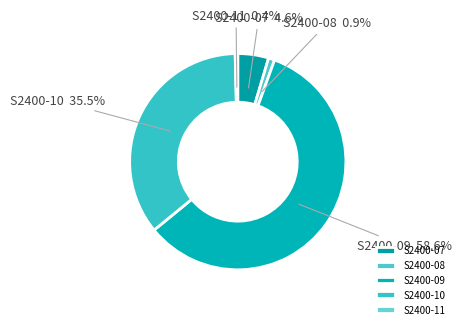

What portion of the pie excludes S2400-10?

64.5%